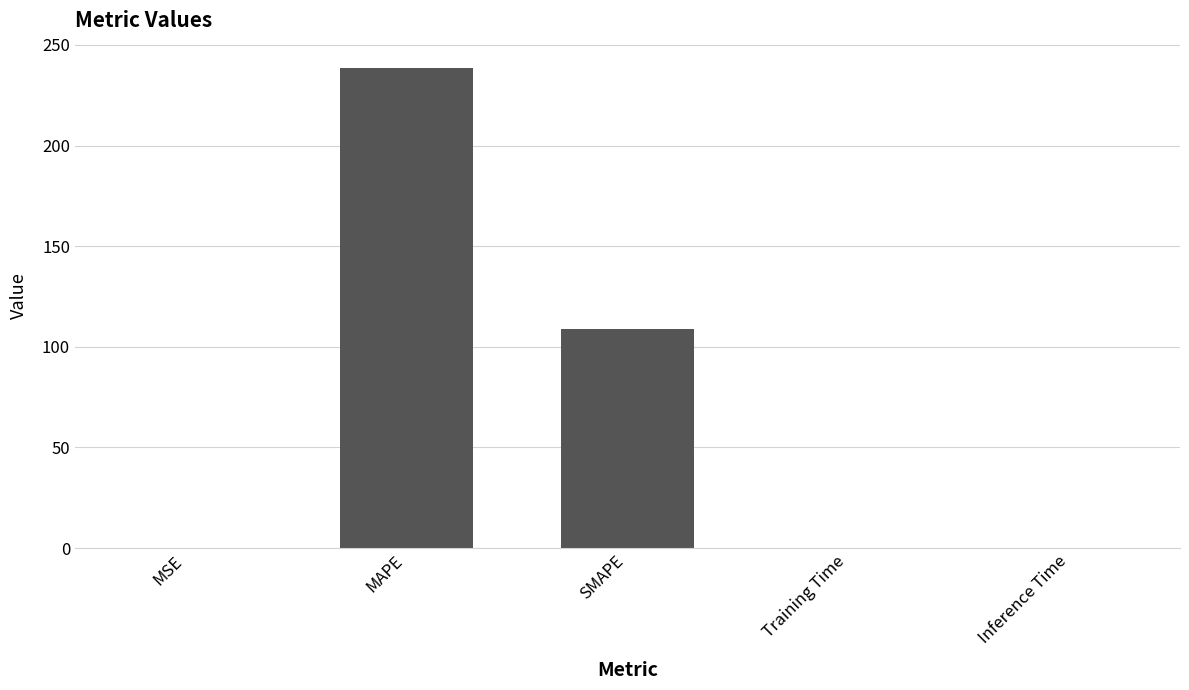

What is the greatest value displayed?

238.7